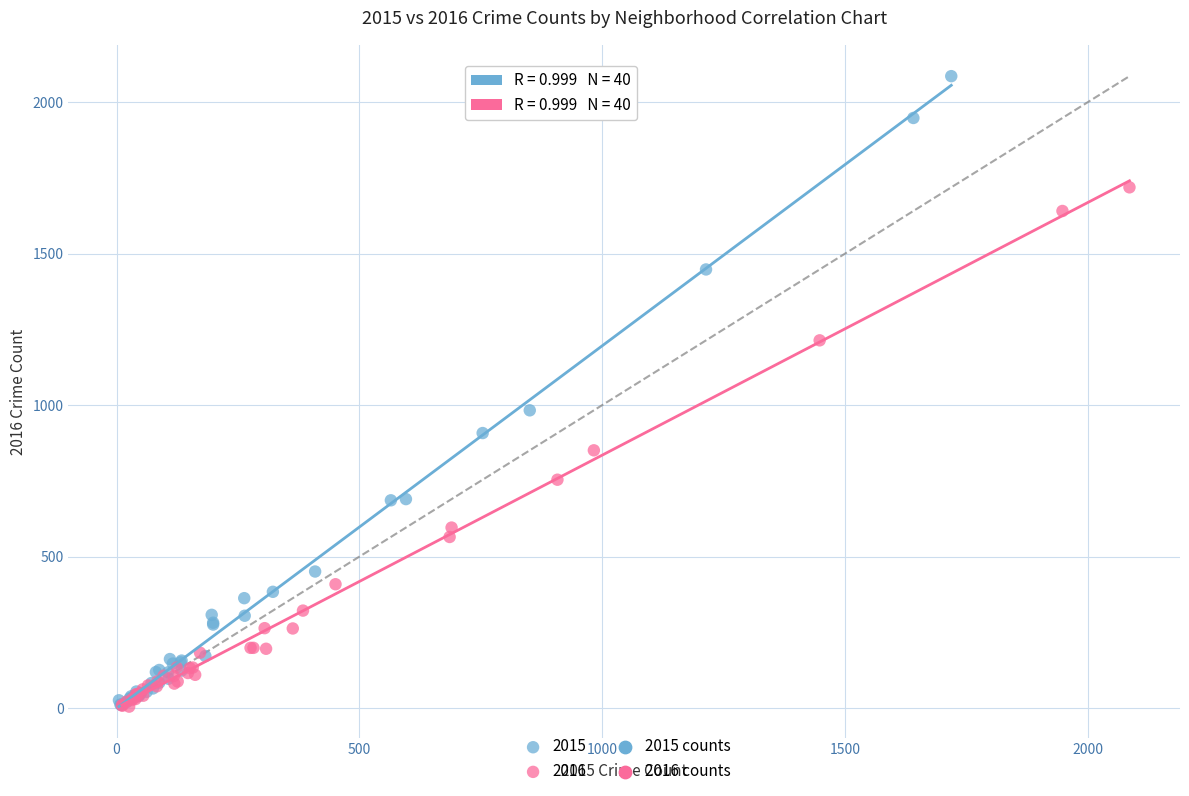

Which series has the largest Y range (max minus min)?

2015